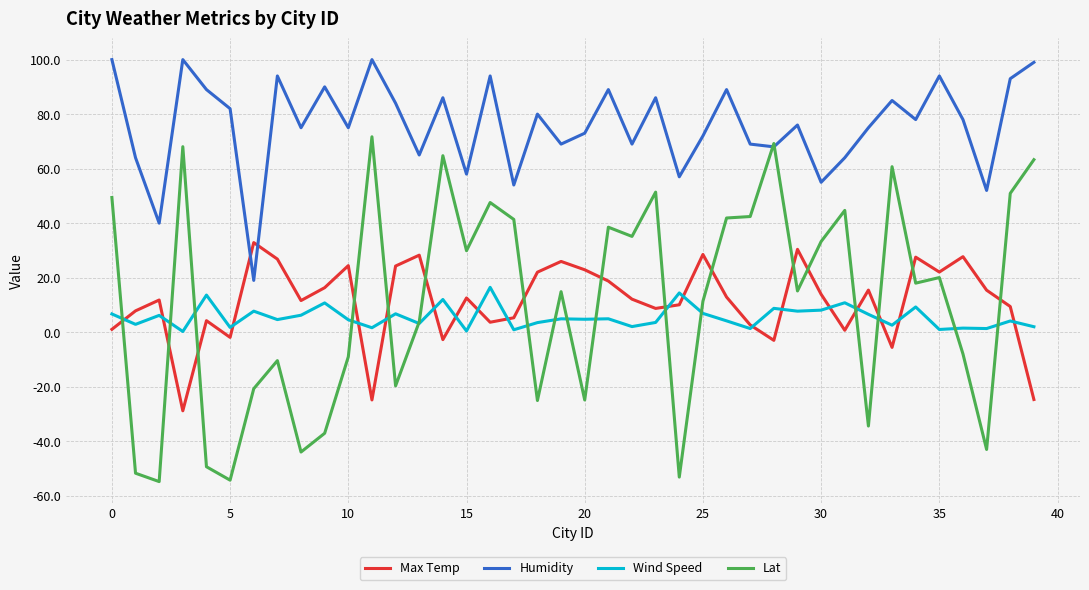

Which series has the widest spread of values?

Lat